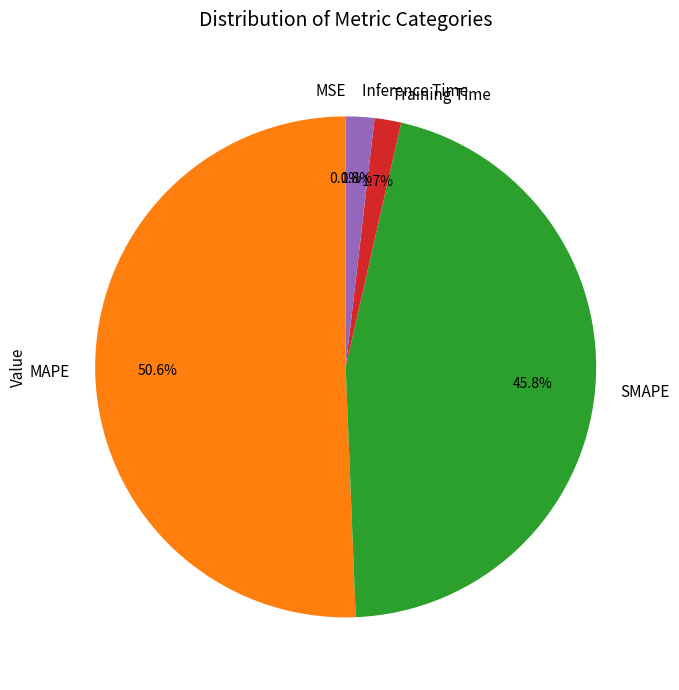

What is the largest slice in the pie chart?

MAPE